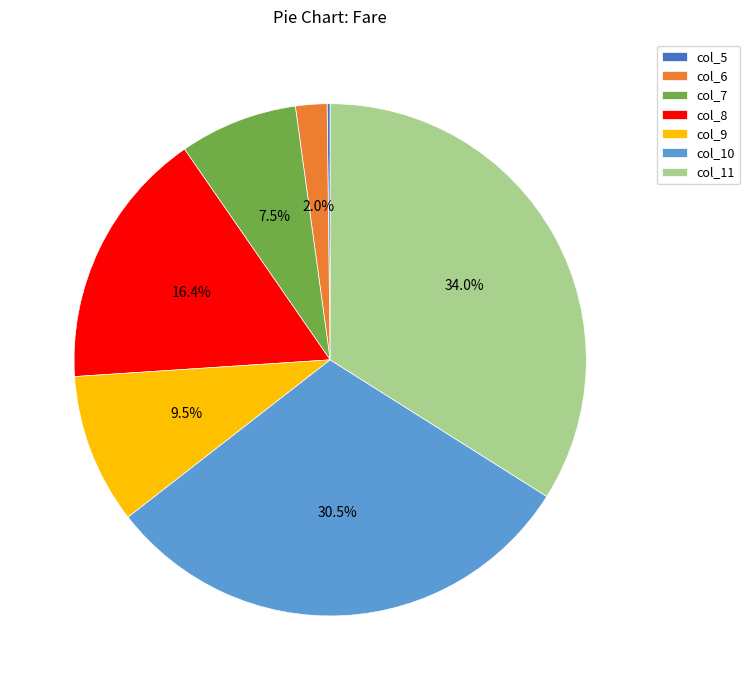

Is there a majority slice in this chart?

No